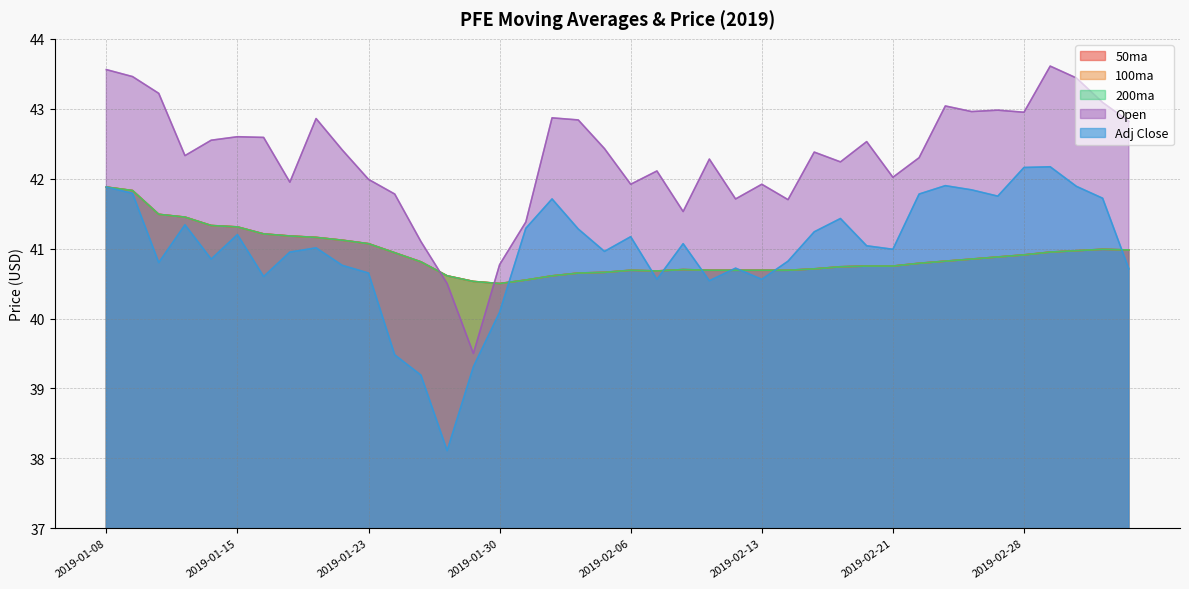

At which category does Open reach its first local peak?

2019-01-15